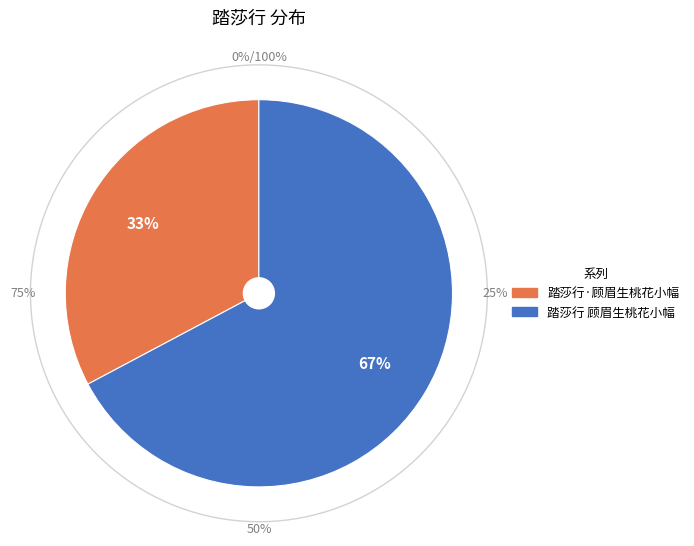

True or false: 踏莎行 顾眉生桃花小幅 accounts for 67% of the total.

True